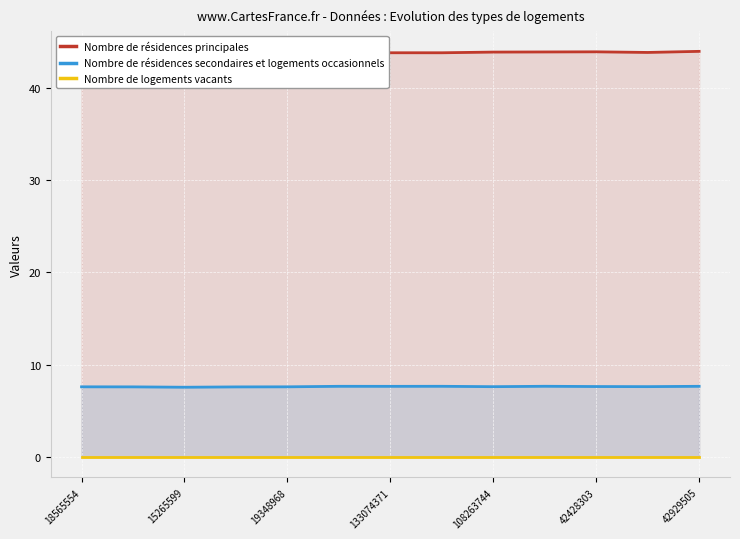

True or false: Nombre de résidences principales and Nombre de logements vacants intersect in this chart.

False